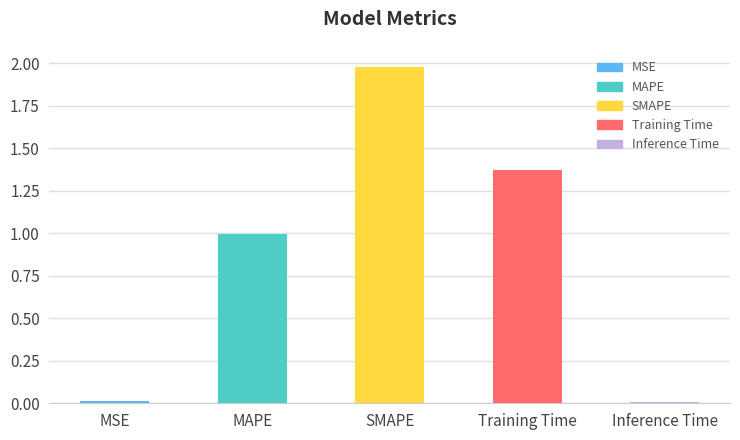

Which label corresponds to the largest value in the chart?

SMAPE